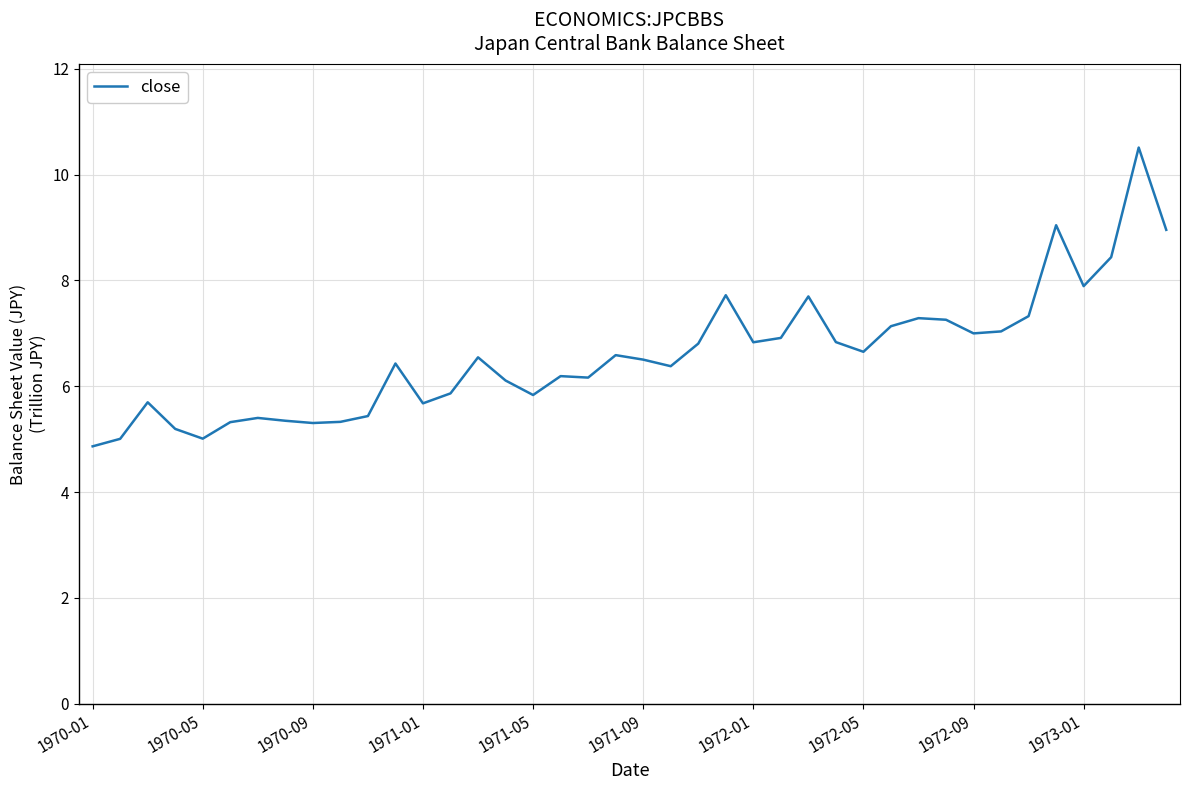

What is the difference between the maximum and minimum values?

5.6